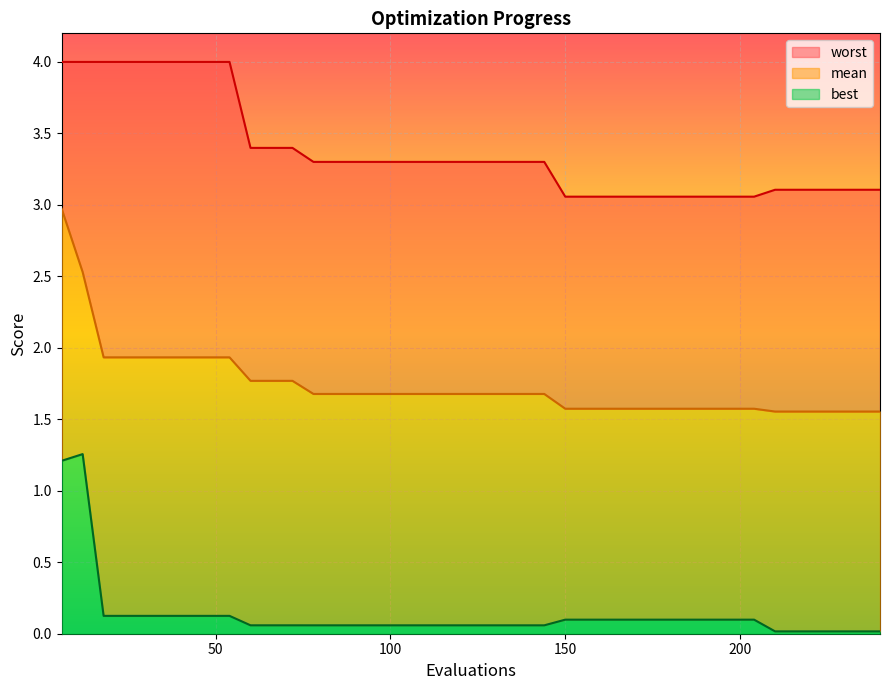

Which series changed the most between 192 and 222?

best